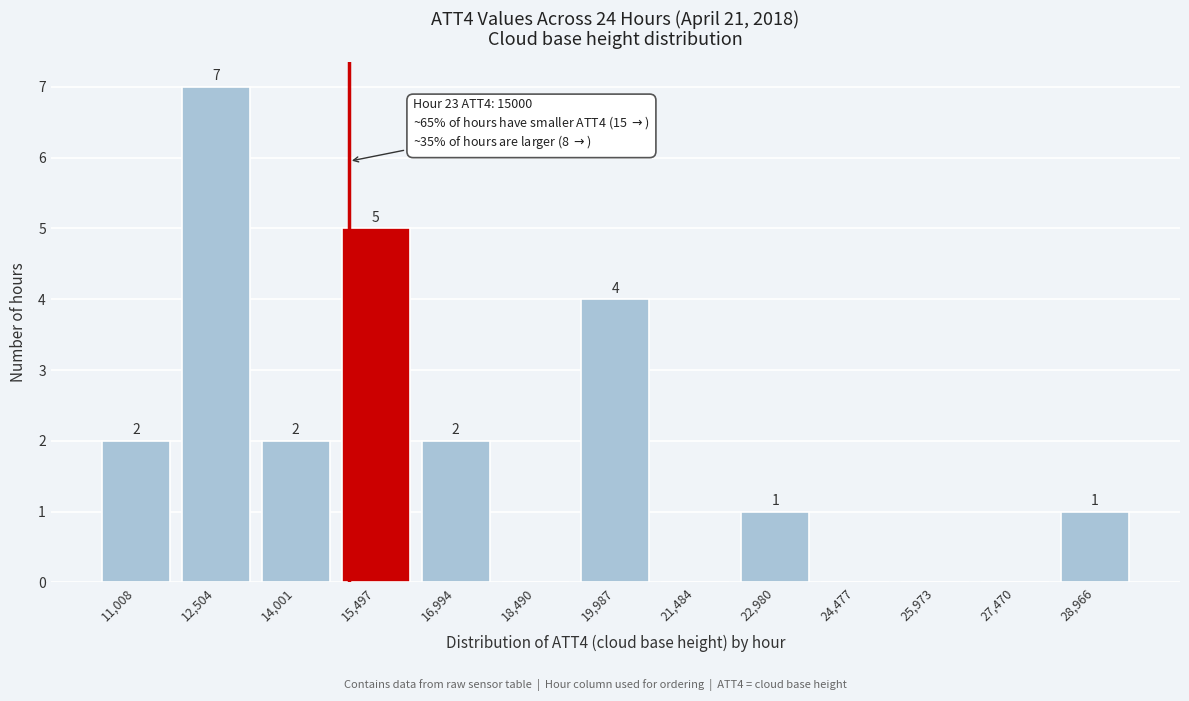

Over which range of the x-axis is the bar tallest?

11800 to 13200